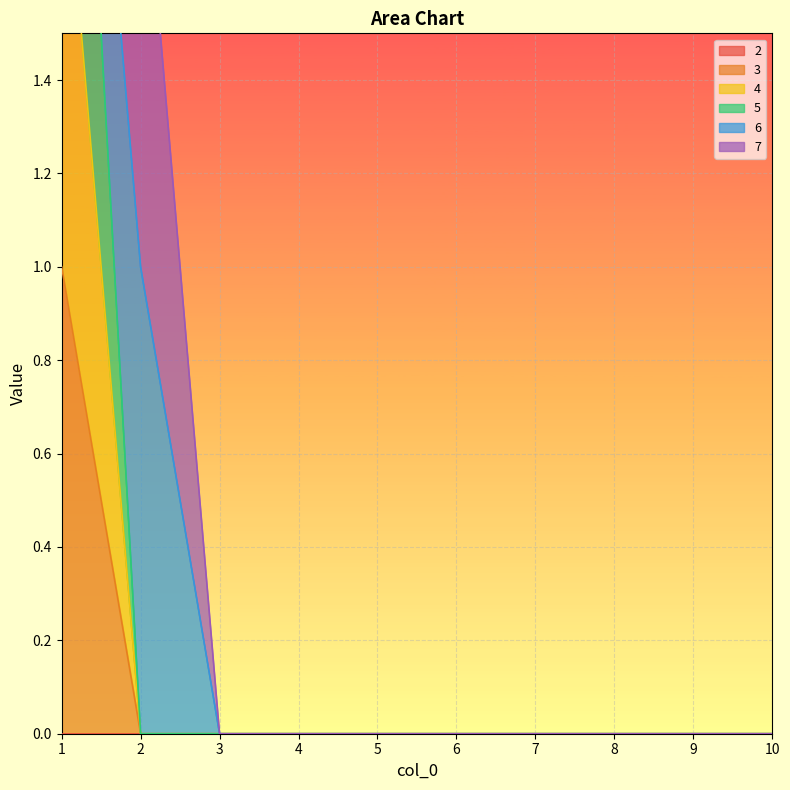

Is it true that 4 equals 0 at 7?

True